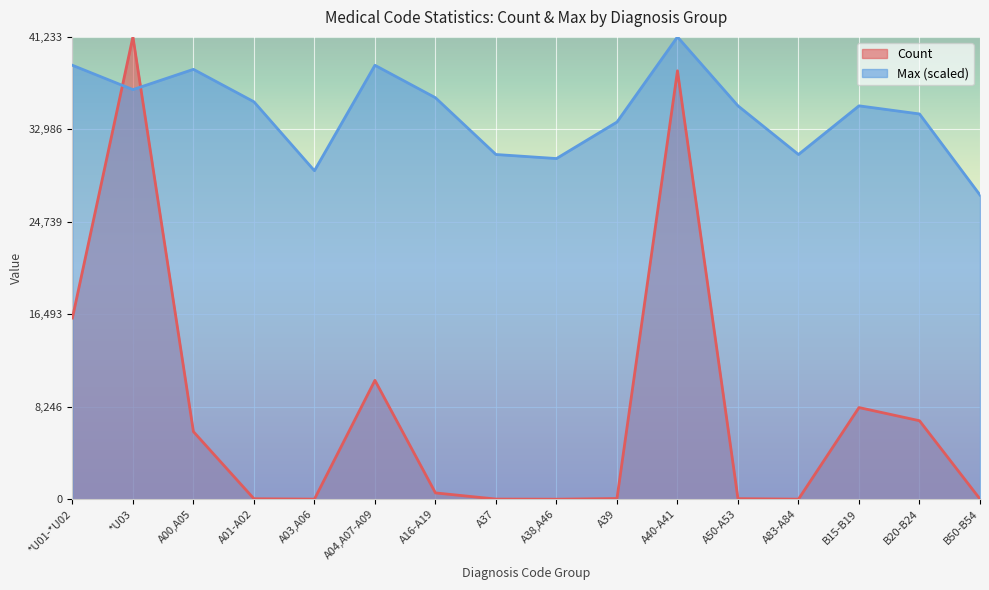

What is the lowest value of the Max_scaled series?

27127.0